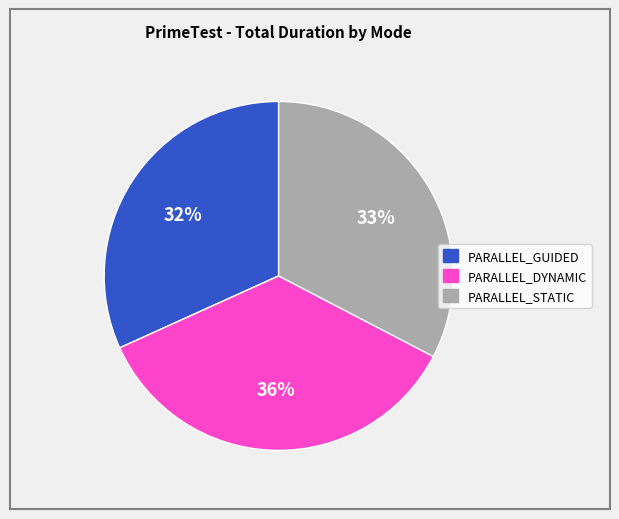

Is there a majority slice in this chart?

No